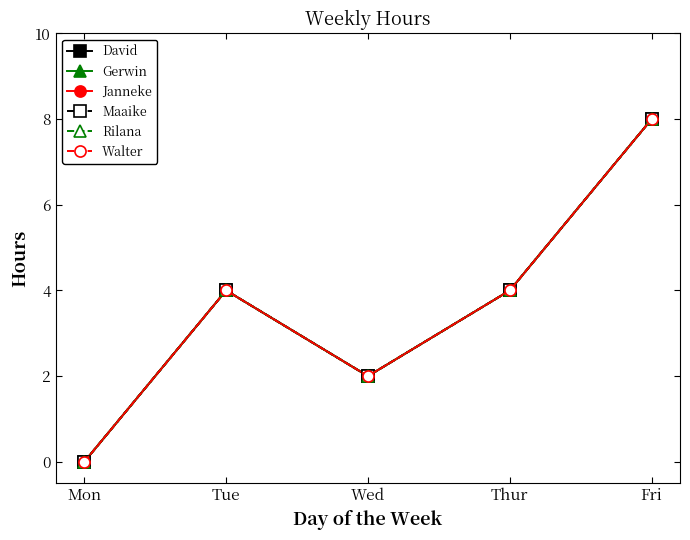

At which label does Rilana reach its minimum?

Mon